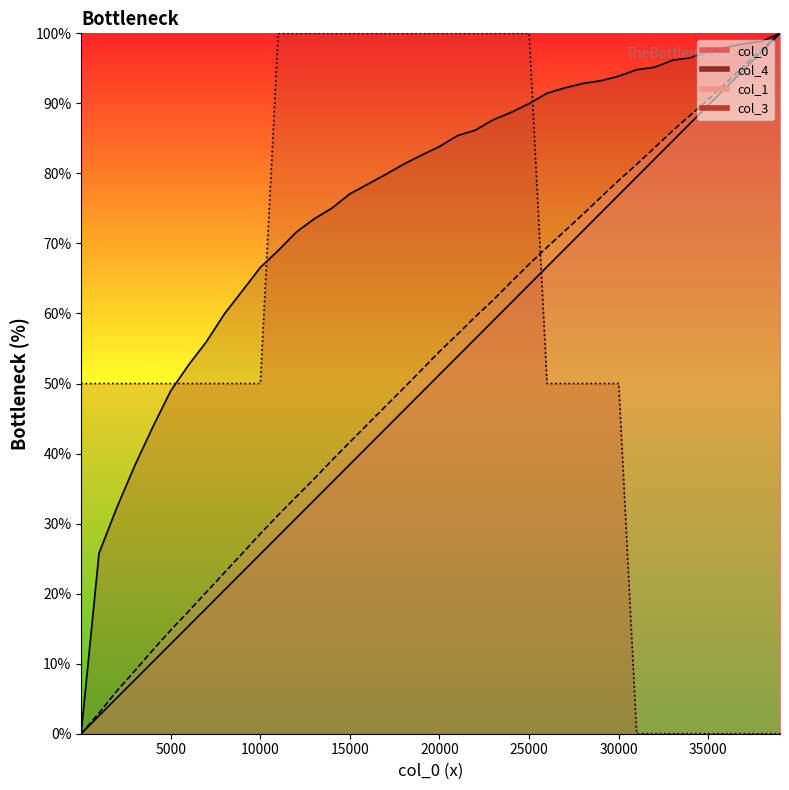

Does the chart display data point markers on the line(s)?

No